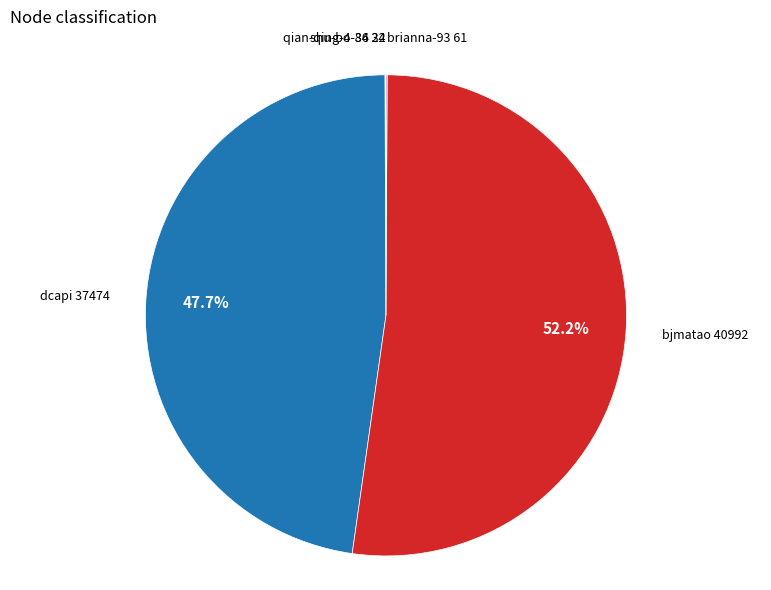

Is there a majority slice in this chart?

Yes